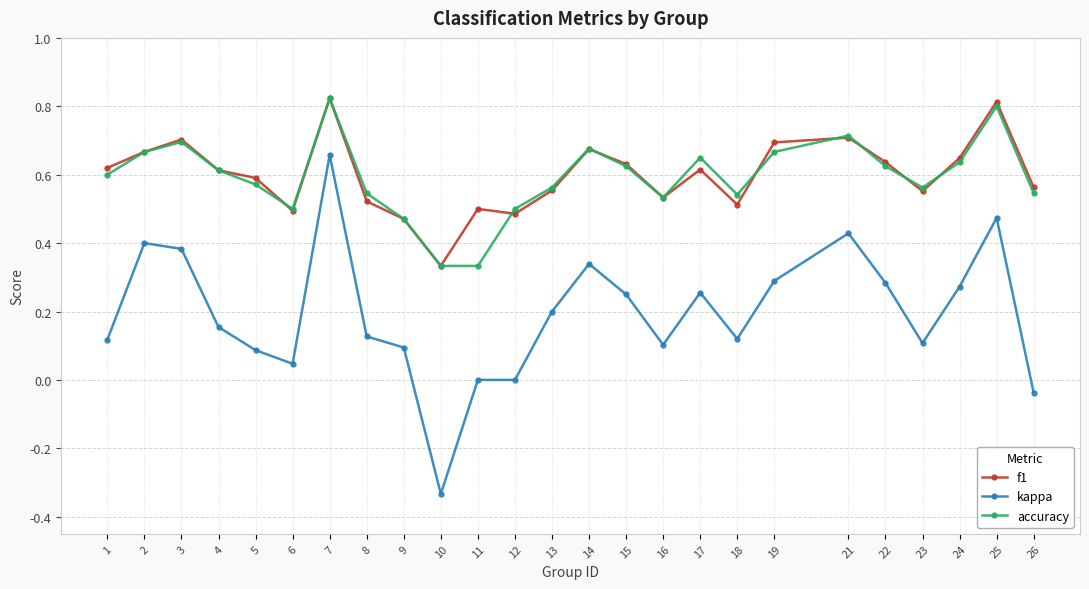

How many data points does each series have?

25